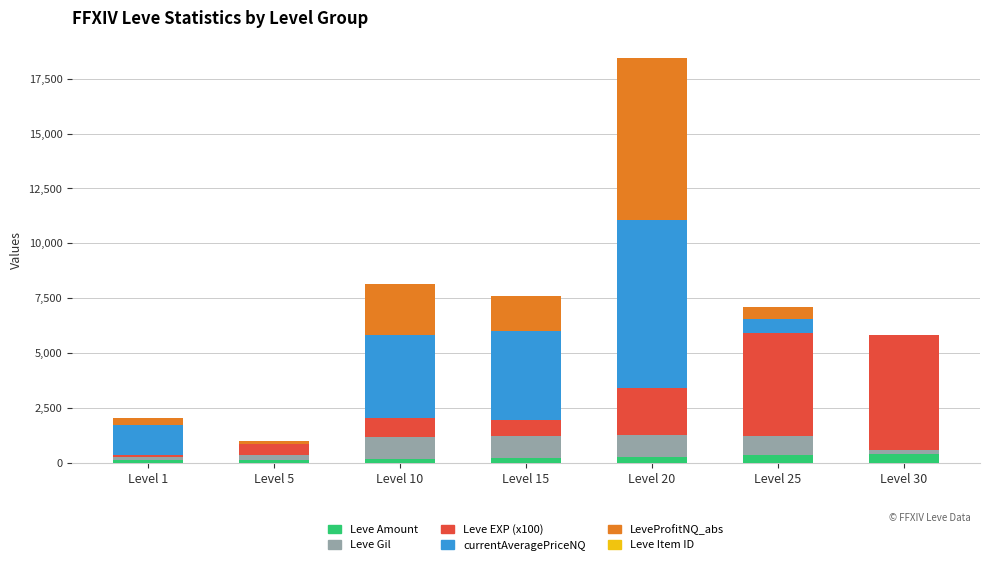

What is the maximum value for Leve Amount?

389